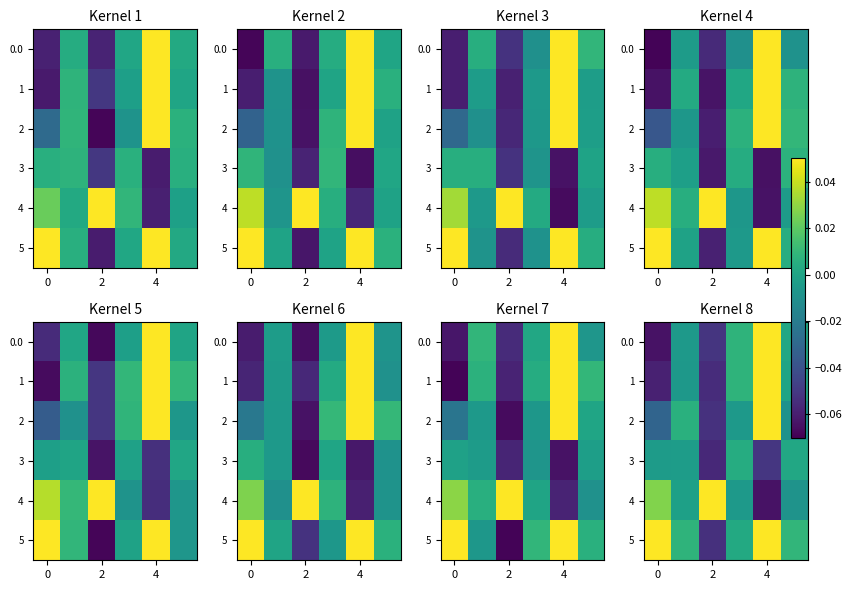

Which series has the largest total across all categories?

5